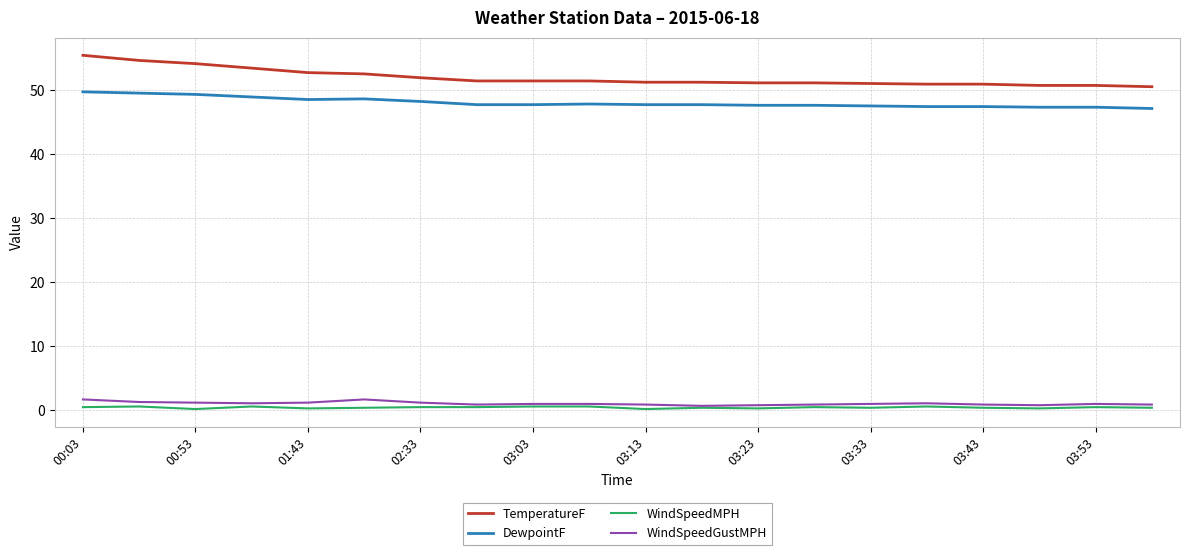

What is the difference between the maximum and minimum values in the WindSpeedMPH series?

0.4